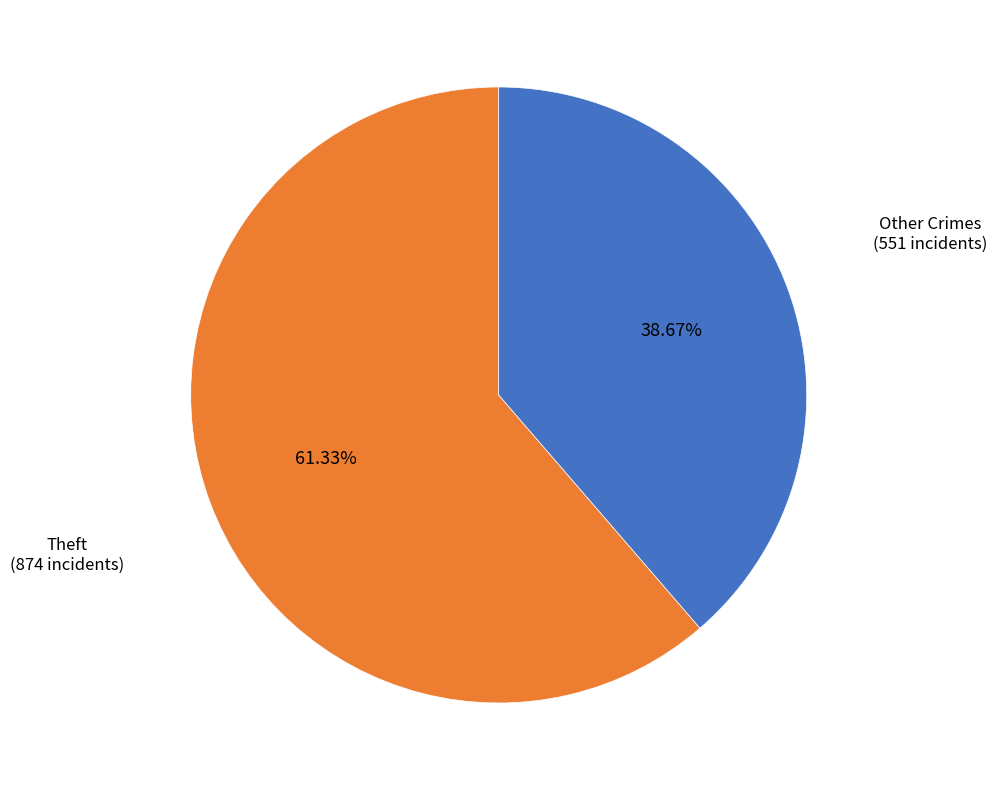

Rank the categories by value from highest to lowest.

Theft, Other Crimes